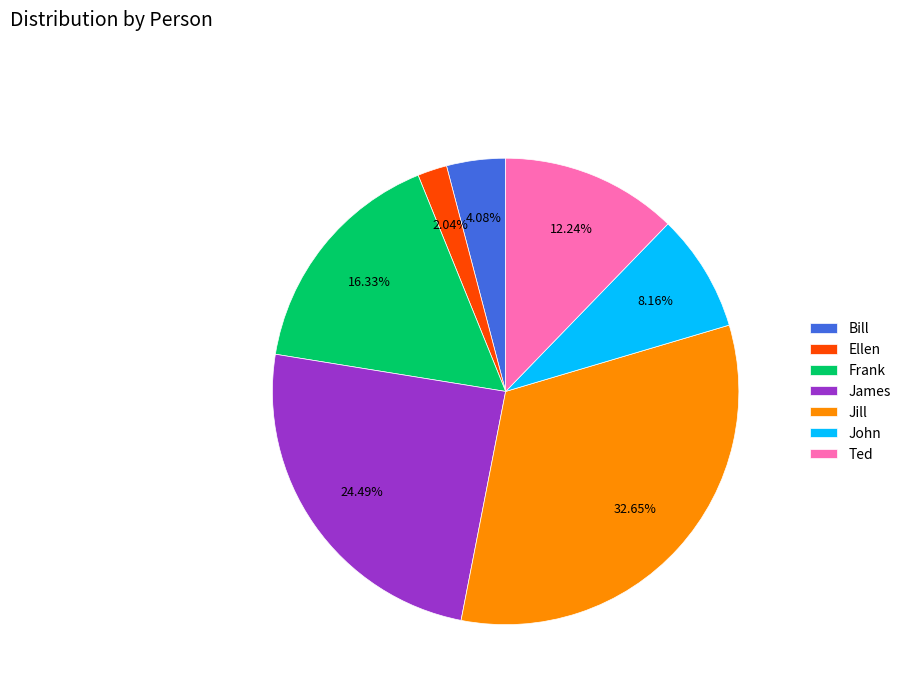

Does any single category account for the majority?

No